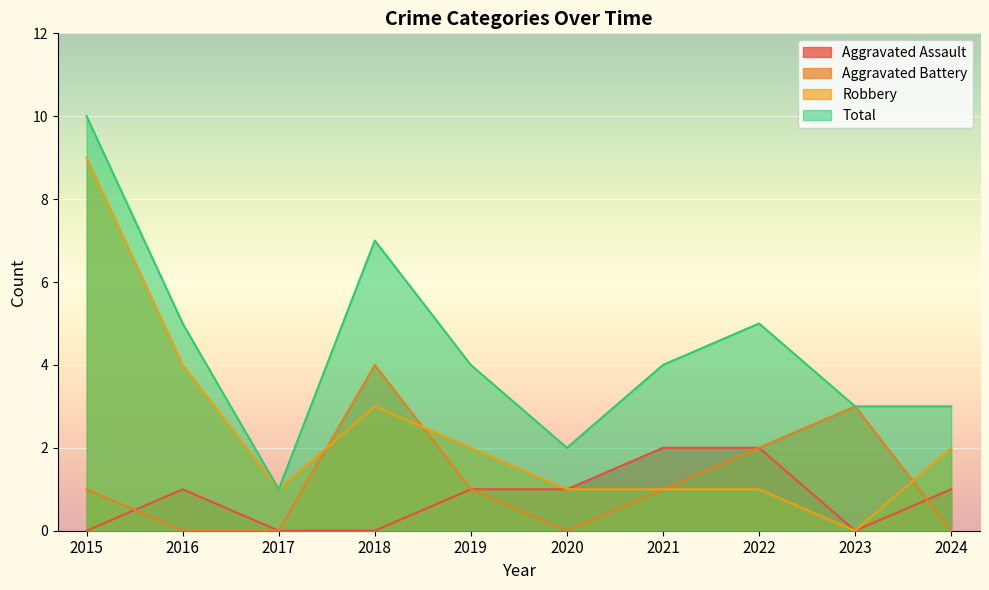

Where does the Aggravated Assault series first go above 1?

2021